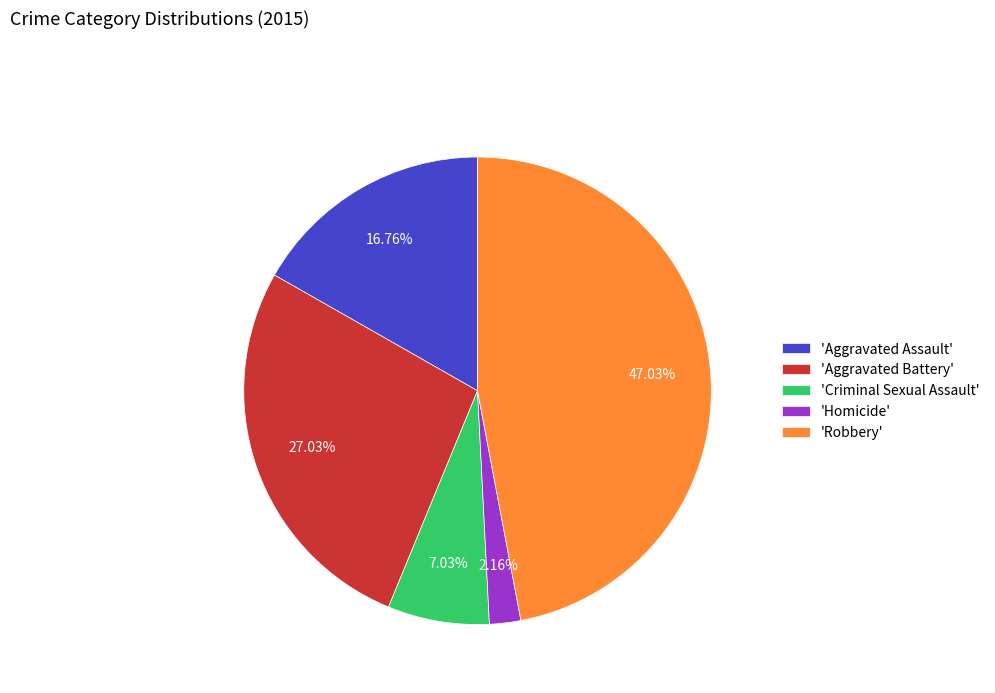

Between 'Criminal Sexual Assault' and 'Aggravated Battery', which is larger?

'Aggravated Battery'